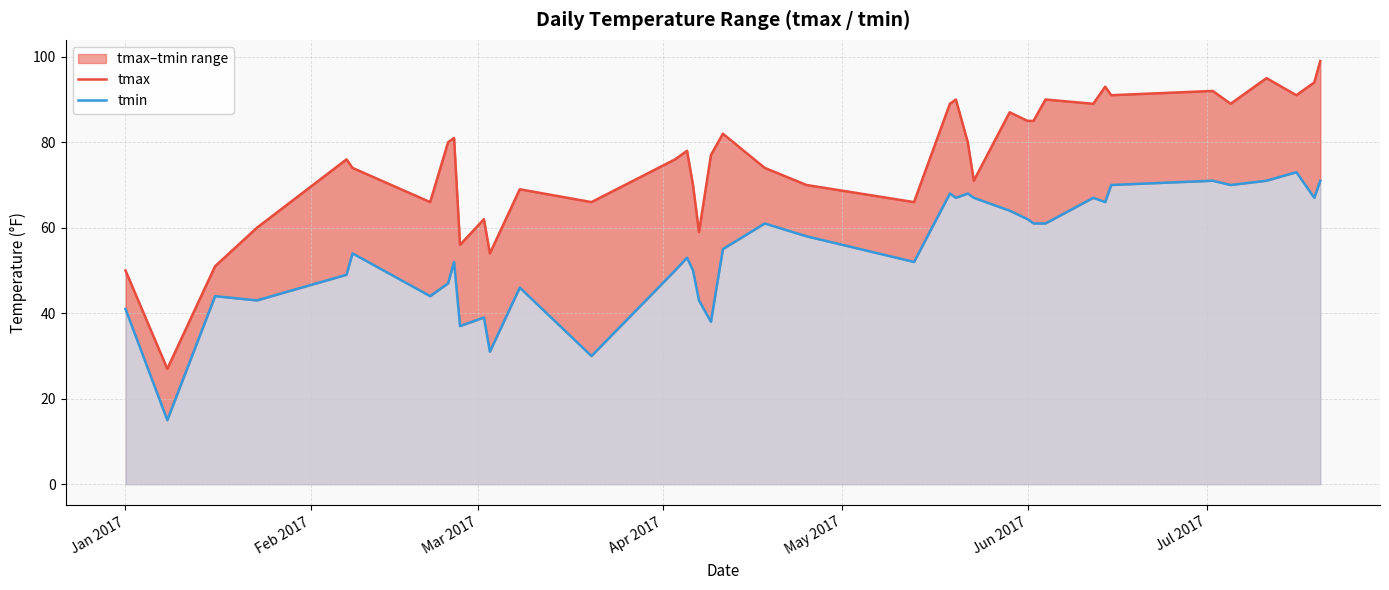

True or false: tmax has a value of 166 at 38.

False